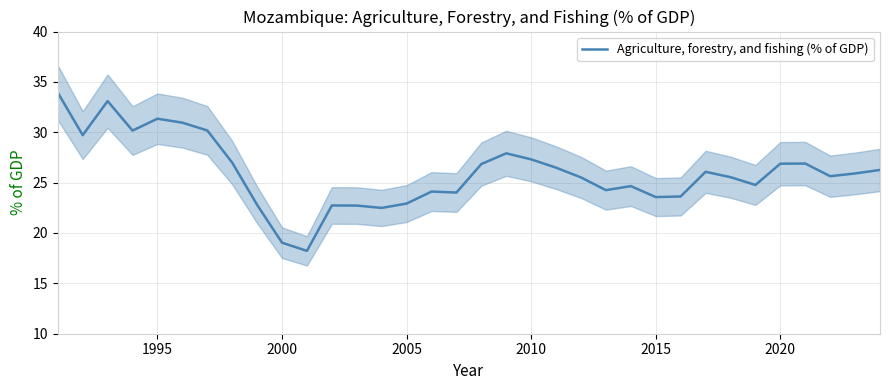

What is the highest value of the Agriculture, forestry, and fishing (% of GDP) series?

33.9